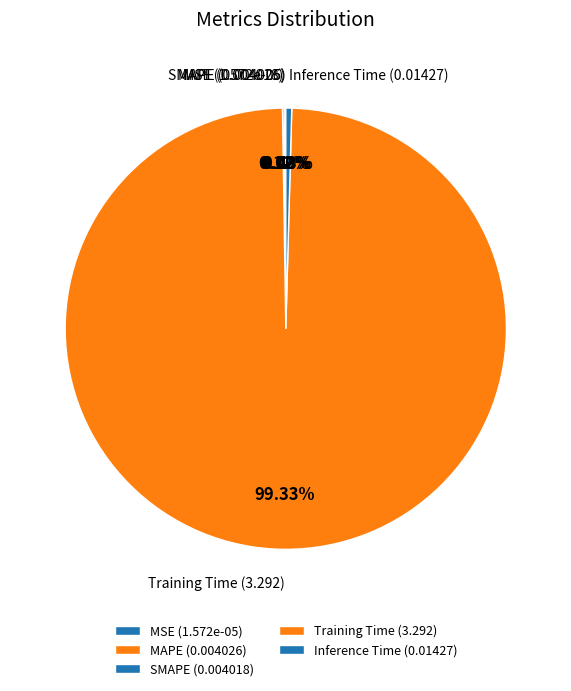

Which category has the biggest portion of the pie?

Training Time